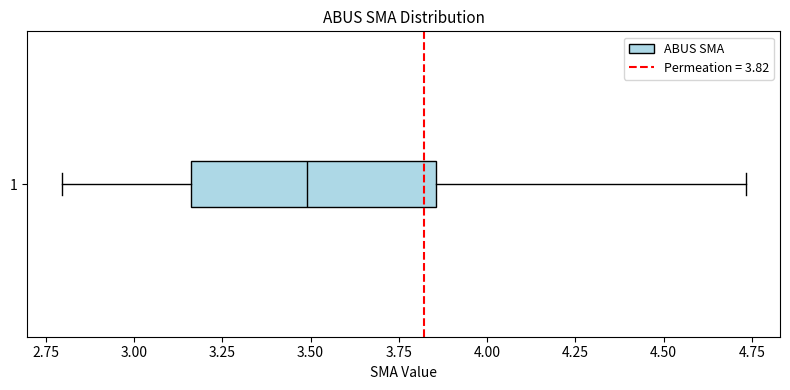

Where does the median line of the box at y = 1 sit on the x-axis? The values are not printed on the chart, so give them approximately, as read against the axis.

3.50